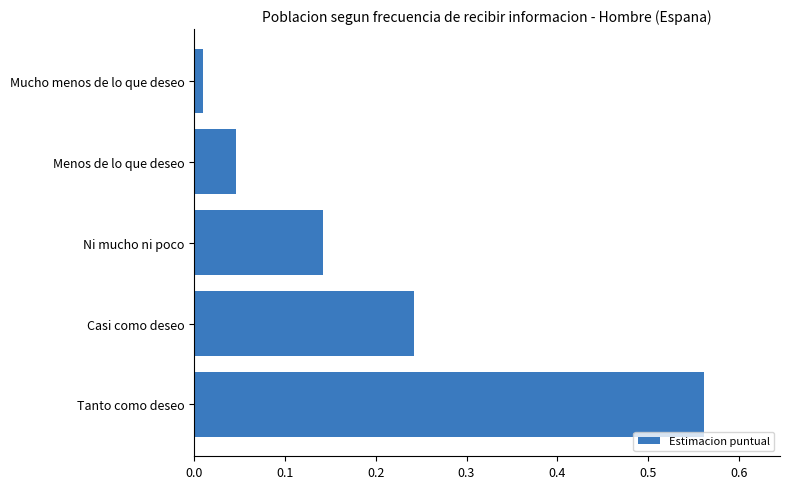

Rank the categories by value from highest to lowest.

Tanto como deseo, Casi como deseo, Ni mucho ni poco, Menos de lo que deseo, Mucho menos de lo que deseo